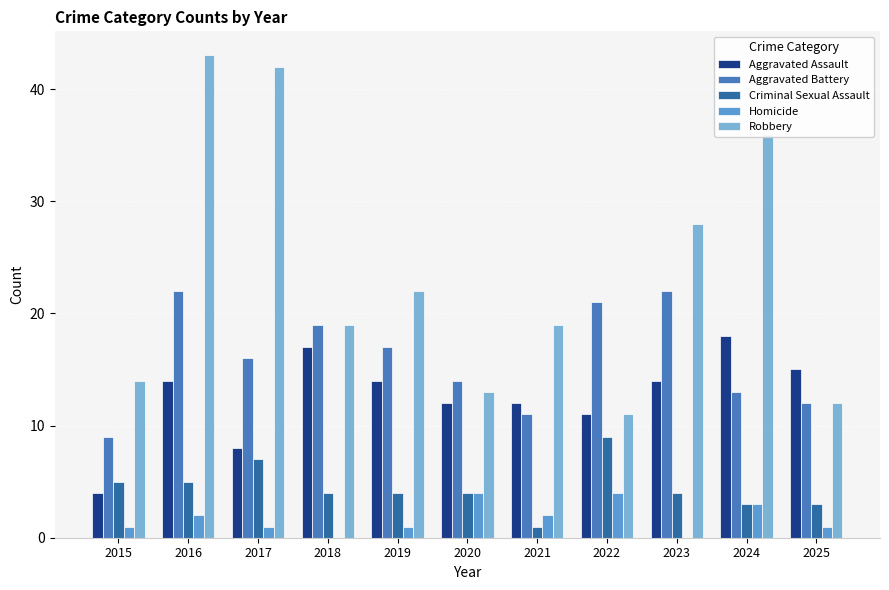

Reading left to right, extract all data points from this chart.

Aggravated Assault: 4	14	8	17	14	12	12	11	14	18	15
Aggravated Battery: 9	22	16	19	17	14	11	21	22	13	12
Criminal Sexual Assault: 5	5	7	4	4	4	1	9	4	3	3
Homicide: 1	2	1	0	1	4	2	4	0	3	1
Robbery: 14	43	42	19	22	13	19	11	28	36	12